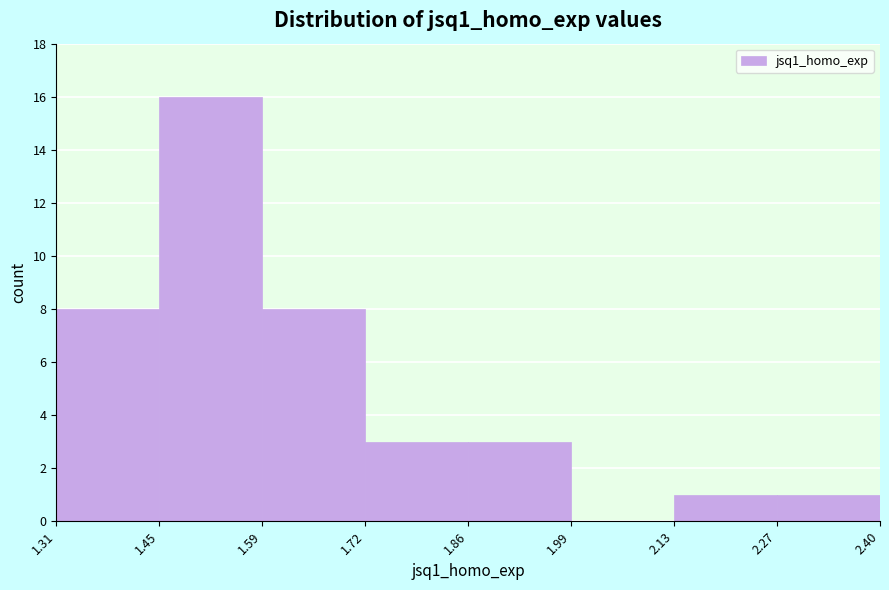

How tall is the bar that spans 1.86 to 1.99 on the x-axis? The values are not printed on the chart, so give them approximately, as read against the axis.

3